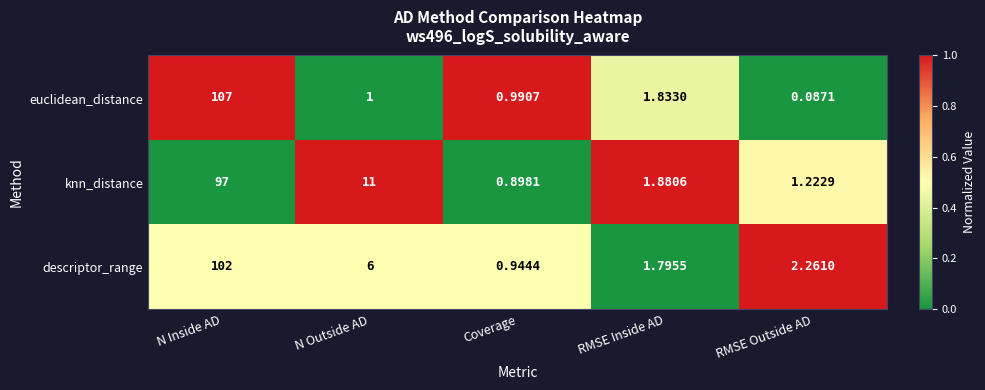

Where does the descriptor_range series first go above 2?

N Inside AD